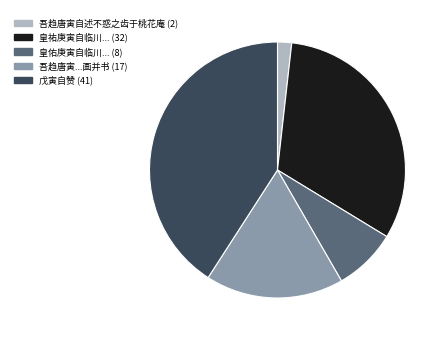

Is there a majority slice in this chart?

No